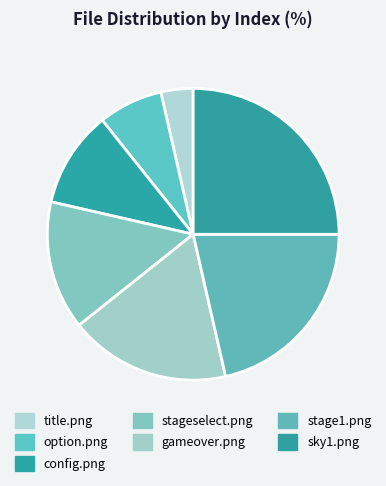

How many slices are in this pie chart?

7